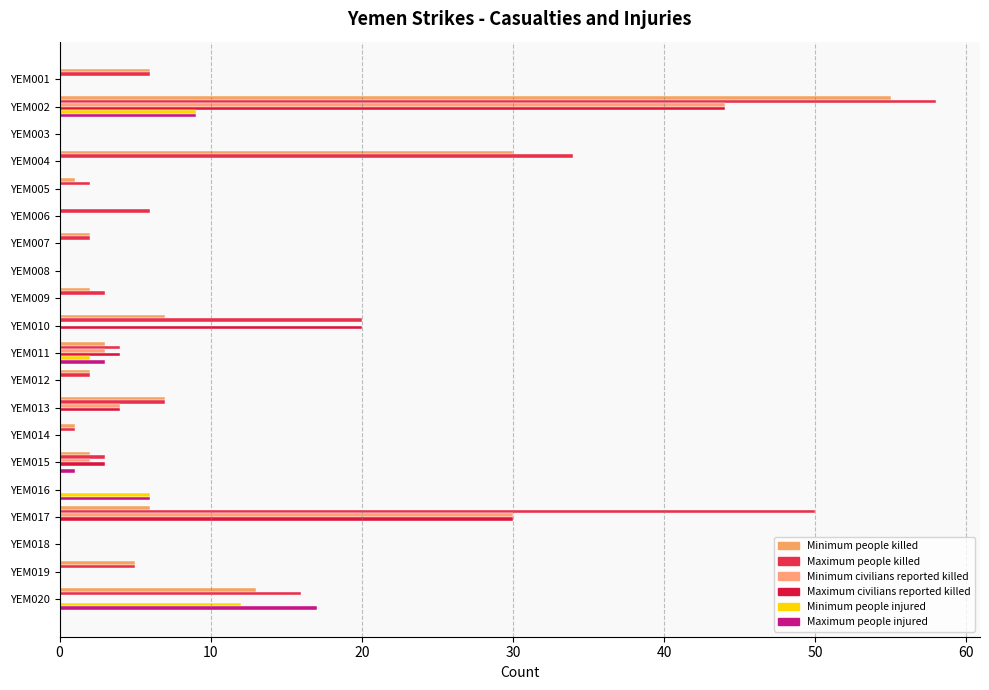

How many distinct data groups are displayed?

6